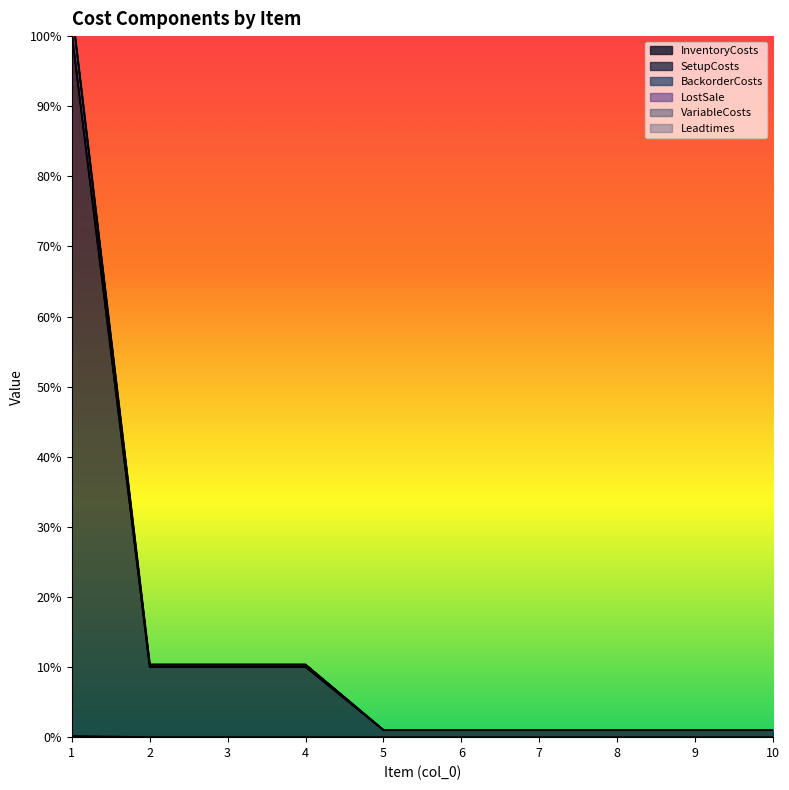

What is the sum of all Leadtimes values?

136.7